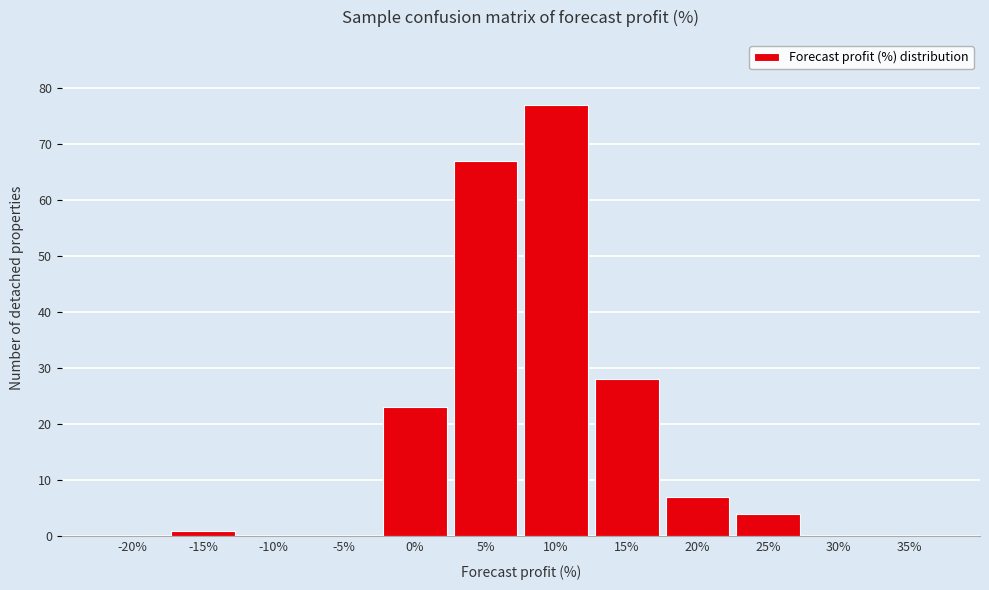

Reading right to left, transcribe all the data shown in this chart.

35%=0	30%=0	25%=4	20%=7	15%=28	10%=77	5%=67	0%=23	-5%=0	-10%=0	-15%=1	-20%=0